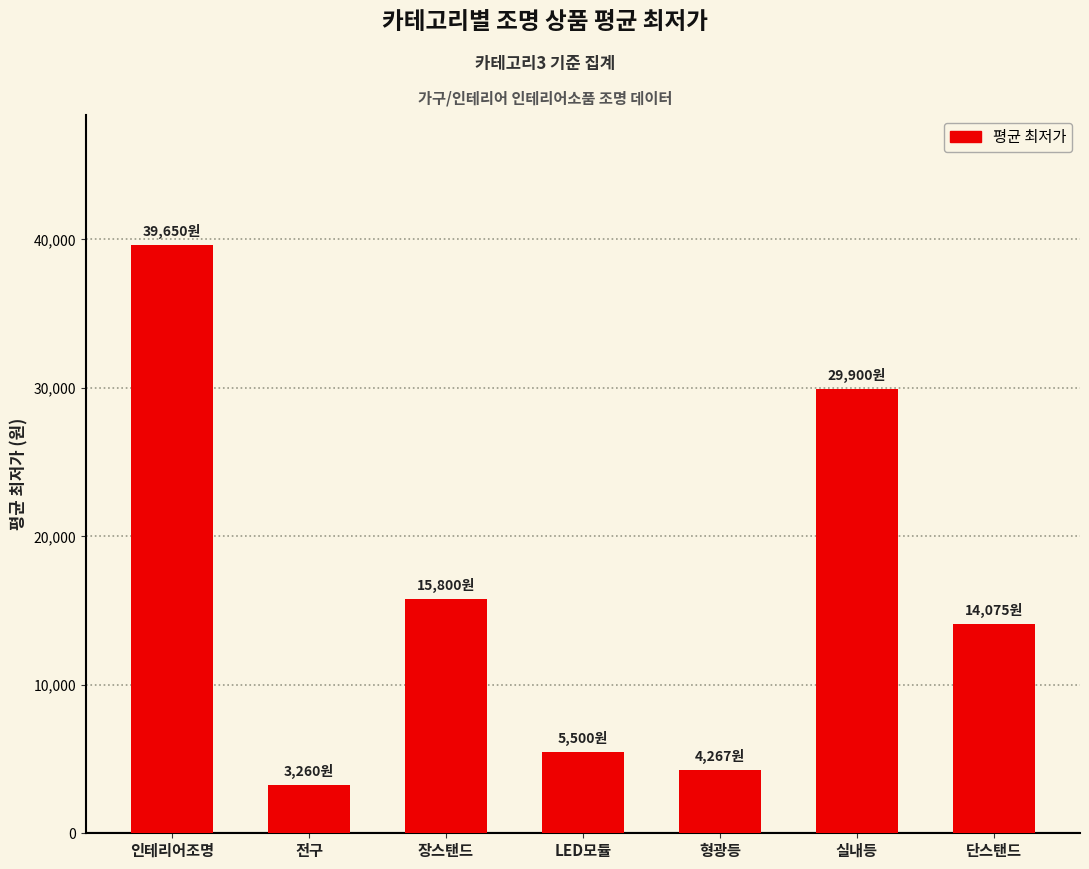

The value at 전구 is 3260. True or false?

True